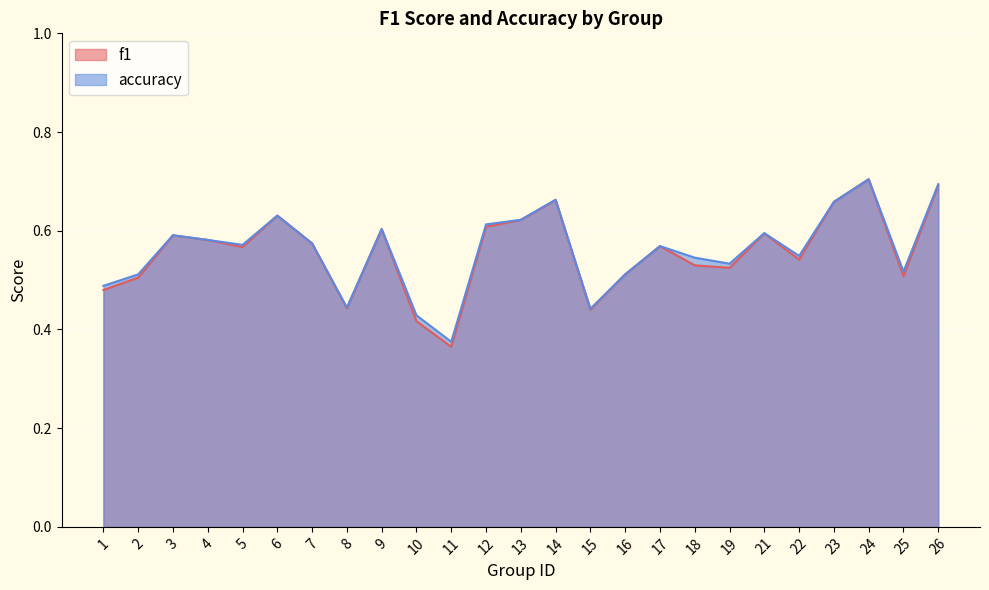

What is the approximate value of f1 at 5?

0.6